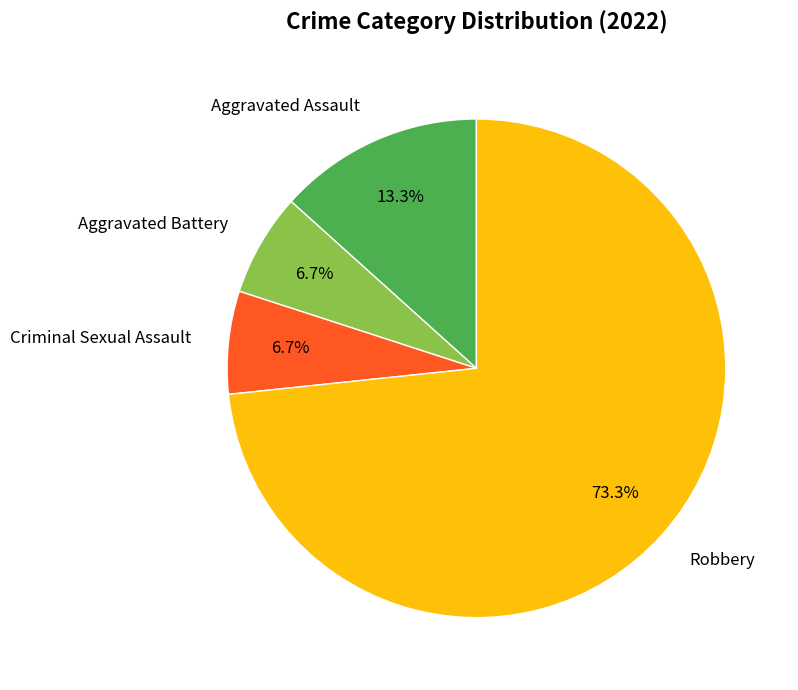

True or false: Robbery accounts for 66% of the total.

False